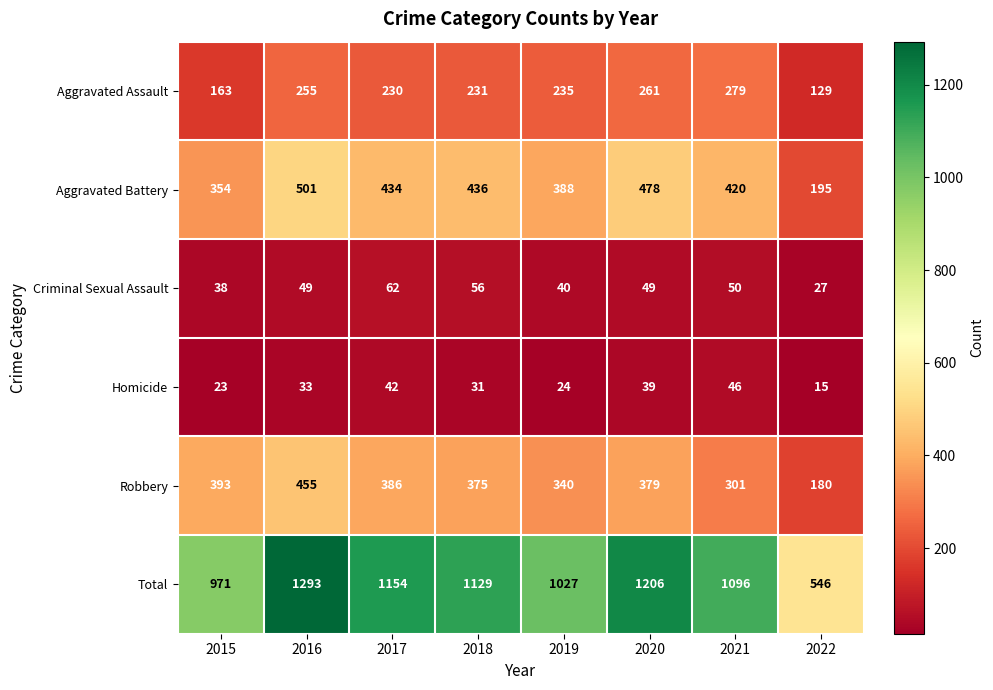

Which series has the widest spread of values?

Total